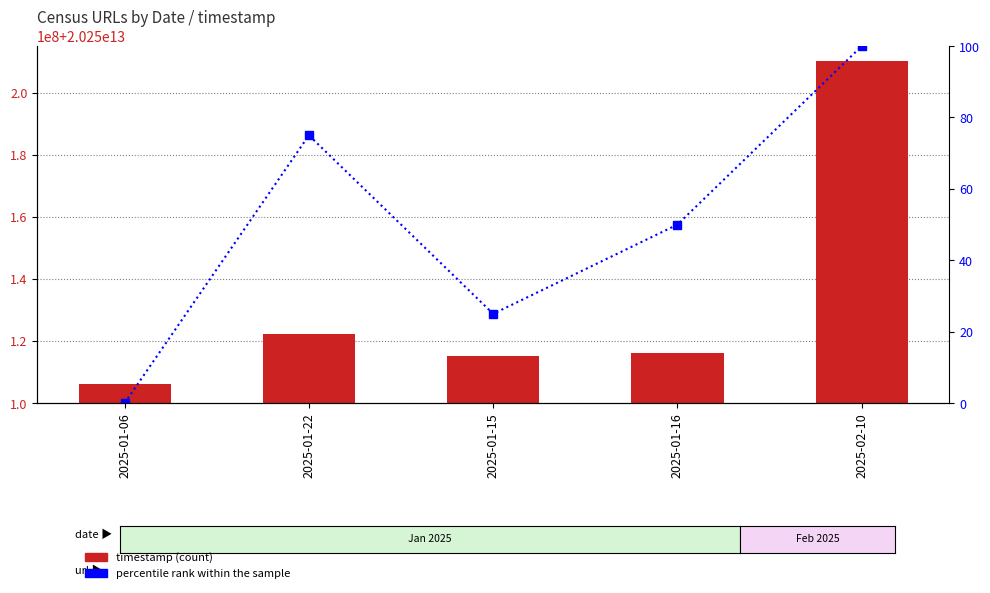

What is the label of the 1st bar from the left?

2025-01-06